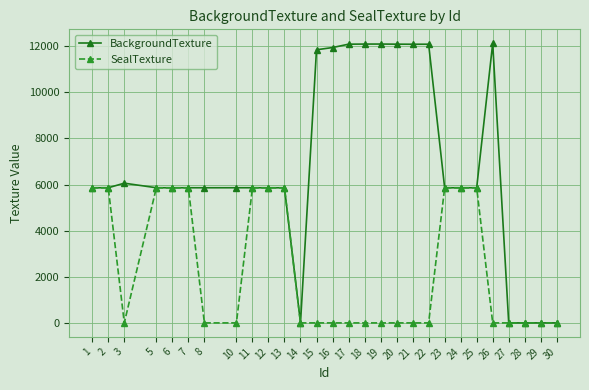

Rank the series at 20 from highest to lowest value.

BackgroundTexture, SealTexture